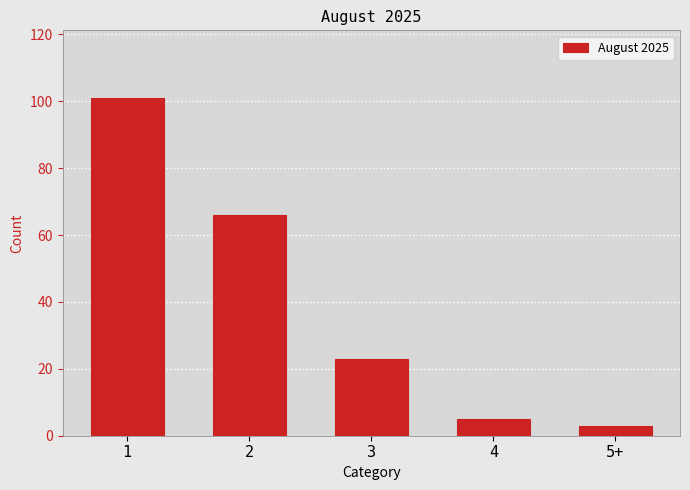

Reading left to right, transcribe all the data shown in this chart.

101	66	23	5	3